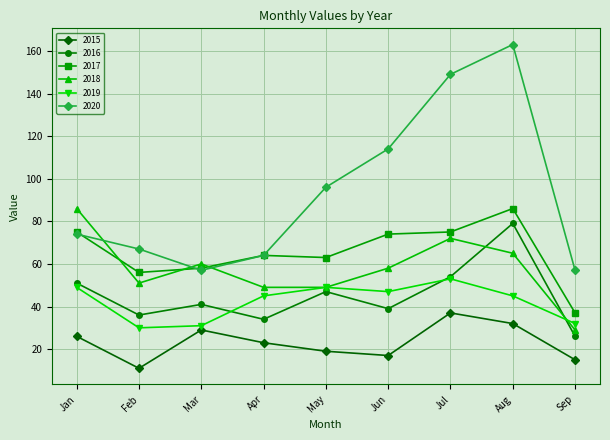

Which series has the largest range (max minus min)?

2020